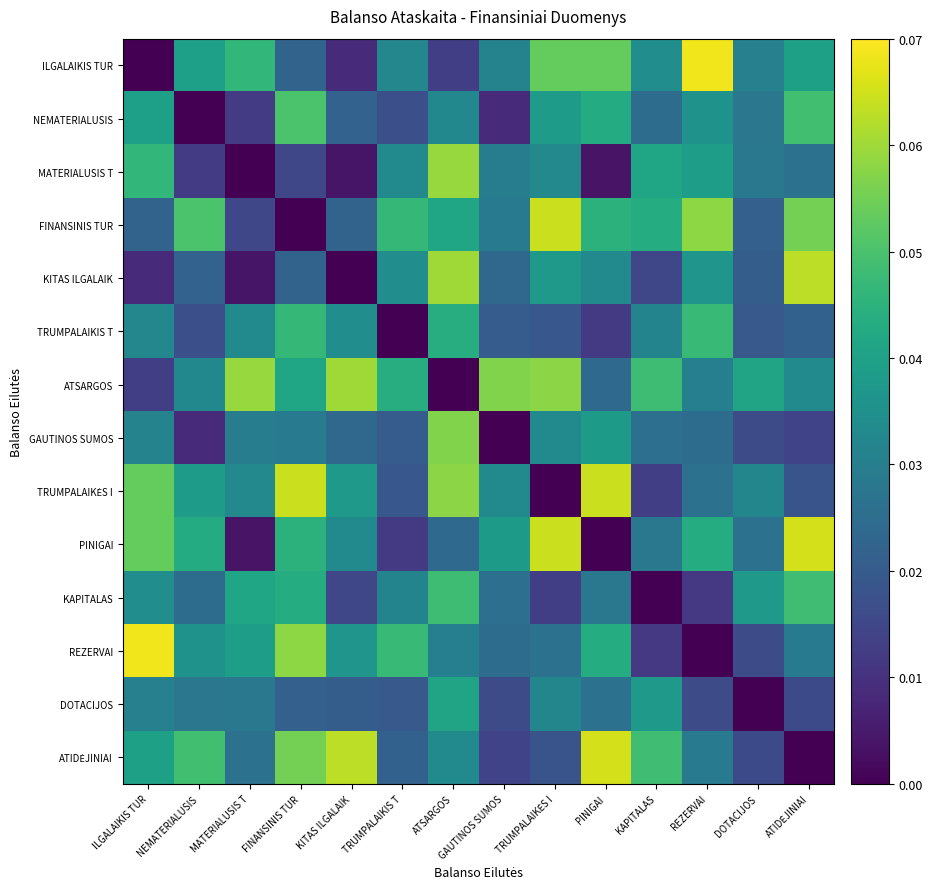

What is the spread (max minus min) of values at MATERIALUSIS T?

0.1